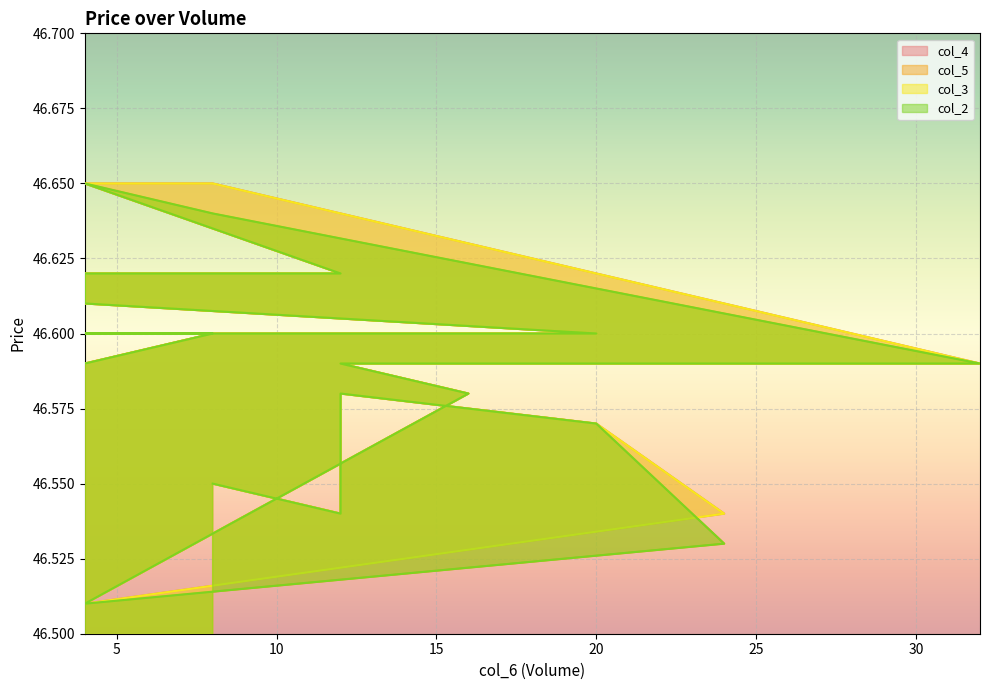

At how many categories does at least one series exceed 46?

20